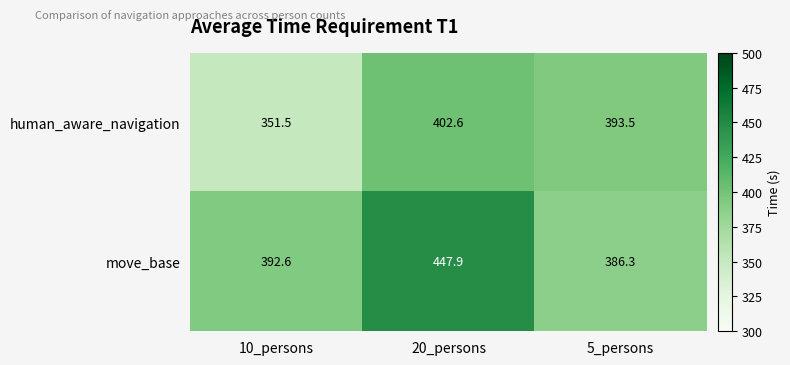

How many series are shown in this chart?

2